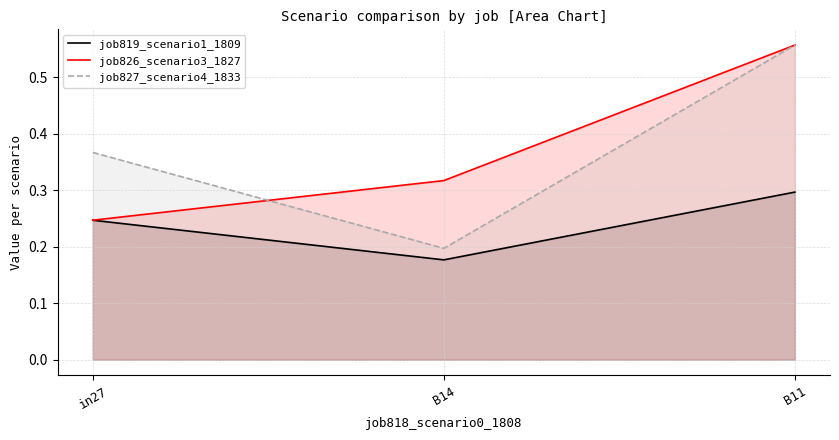

What is the label of the 3rd point from the right?

in27